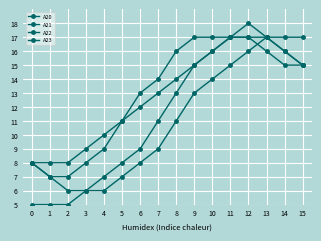

How many distinct data groups are displayed?

4